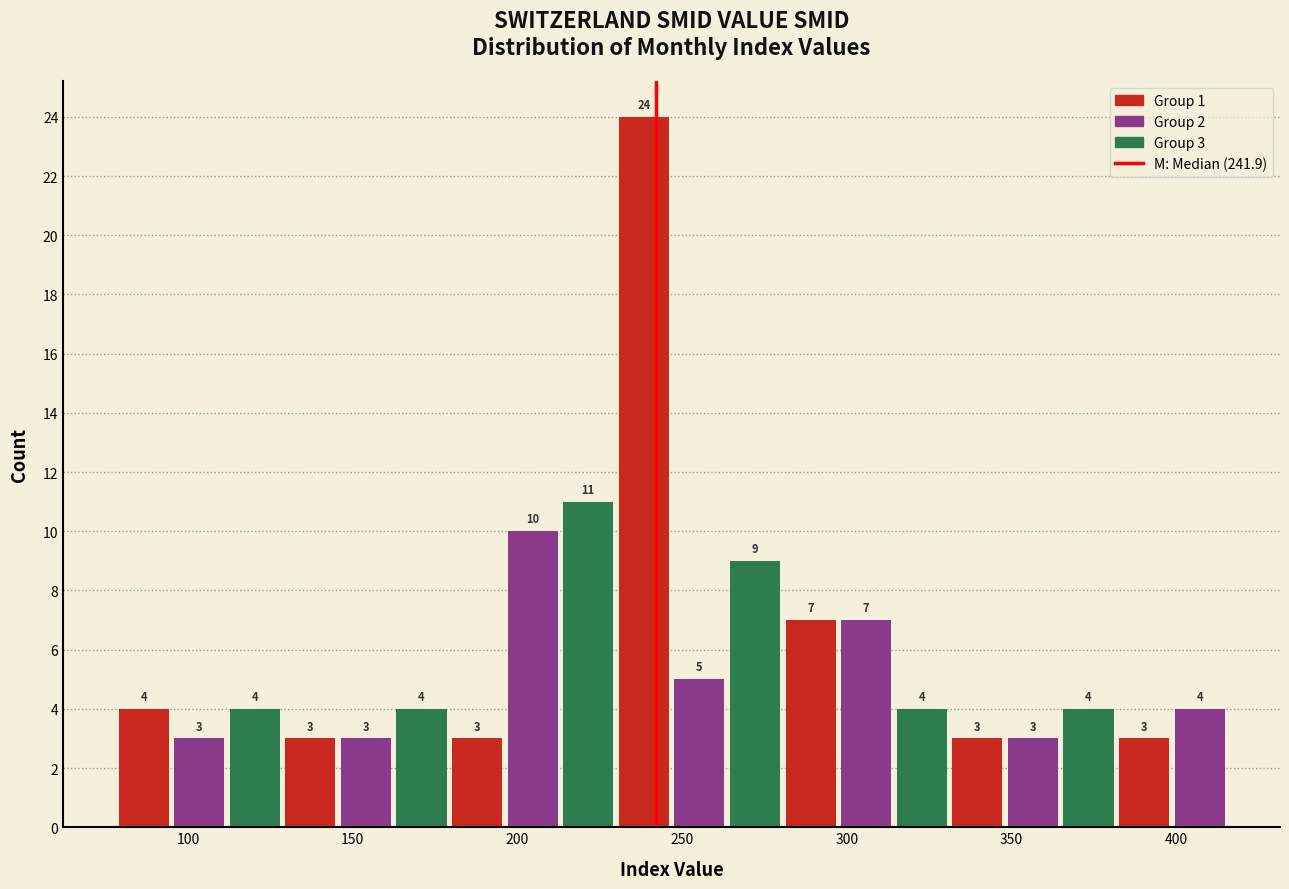

Read against the x-axis, roughly where is the centre of the tallest bar?

240